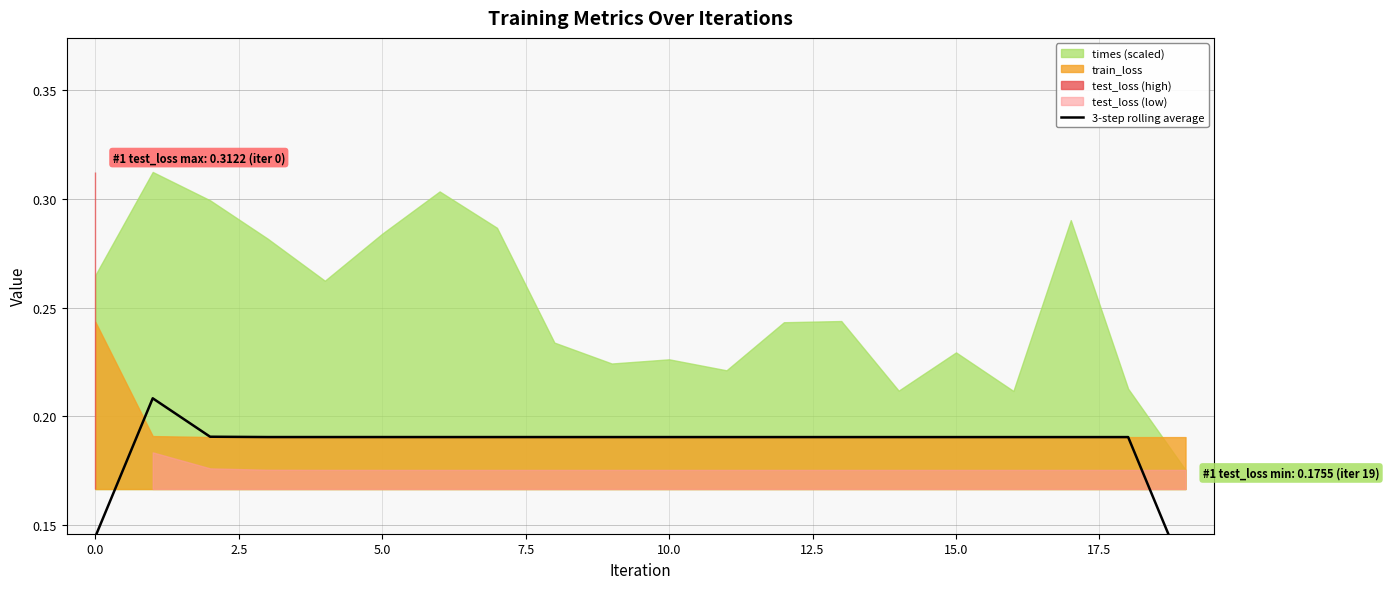

What position from the left is 12?

13